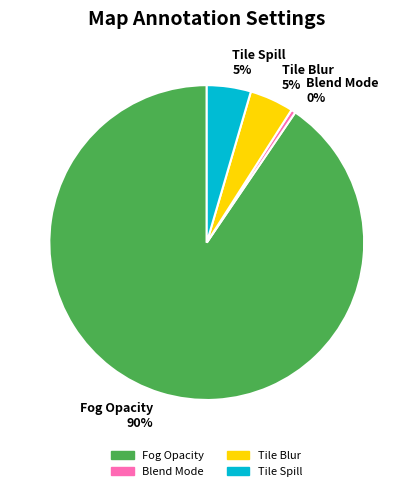

What is the smallest slice in the pie chart?

Blend Mode